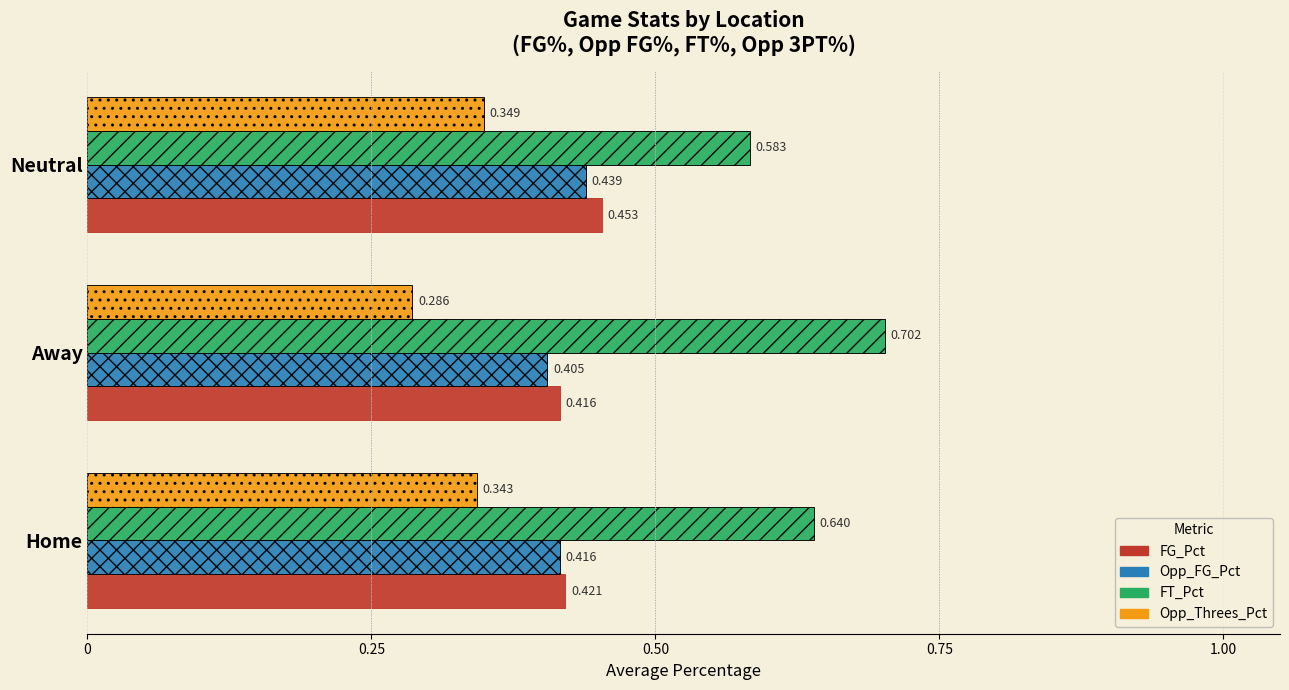

What are all the series names shown in the legend?

FG_Pct, Opp_FG_Pct, FT_Pct, Opp_Threes_Pct